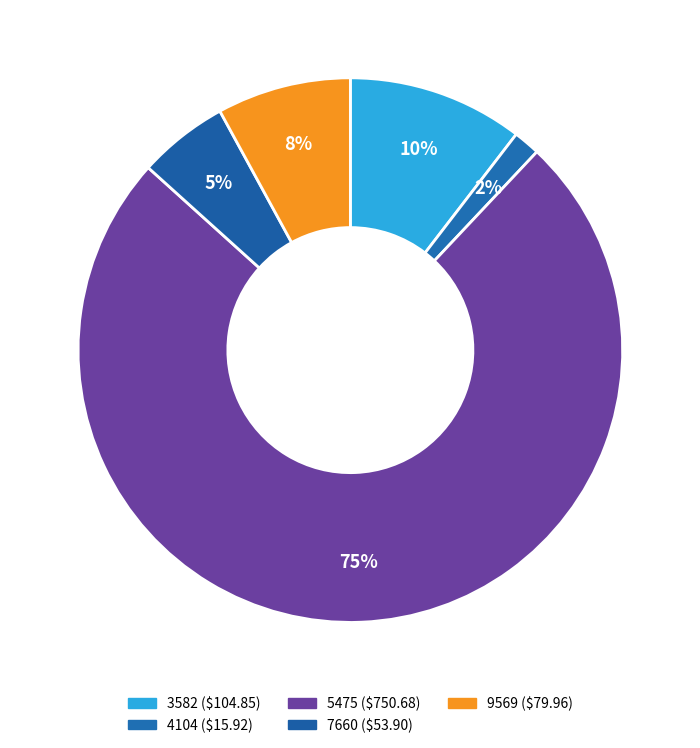

What is the change in value from 5475 to 9569?

-670.7